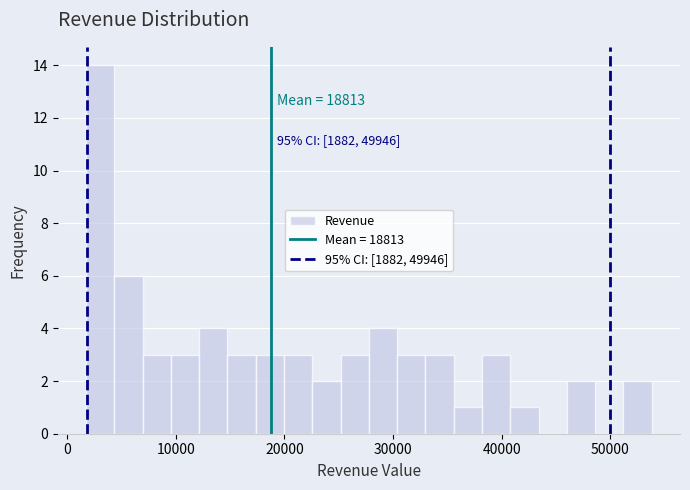

Read against the x-axis, roughly where is the centre of the tallest bar?

3000